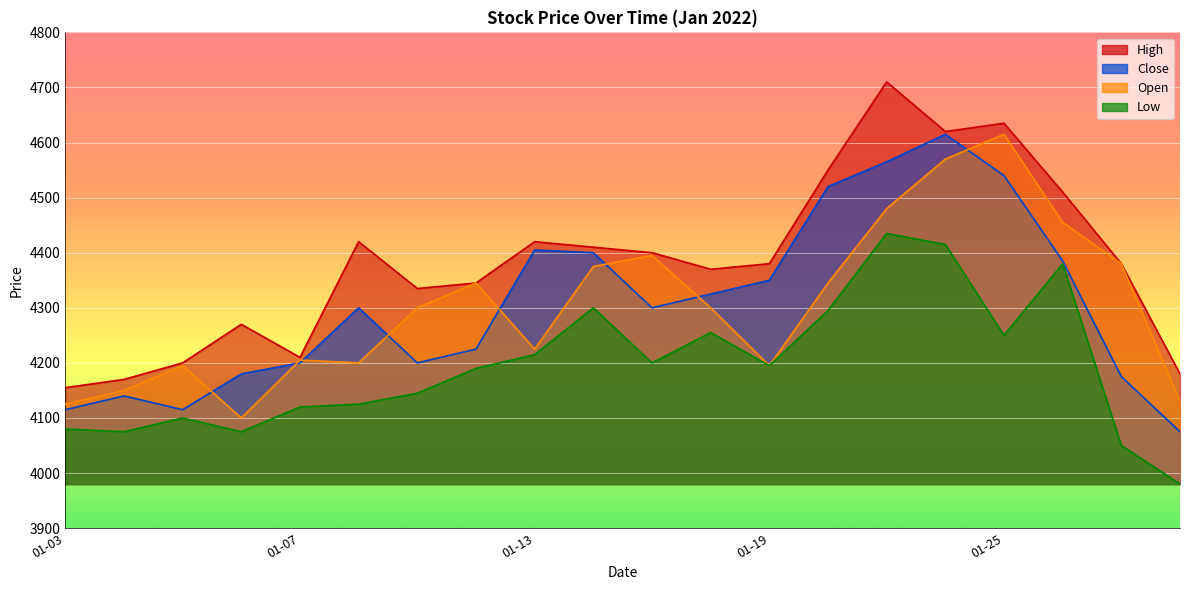

The value of Low at 17 is 3044. True or false?

False